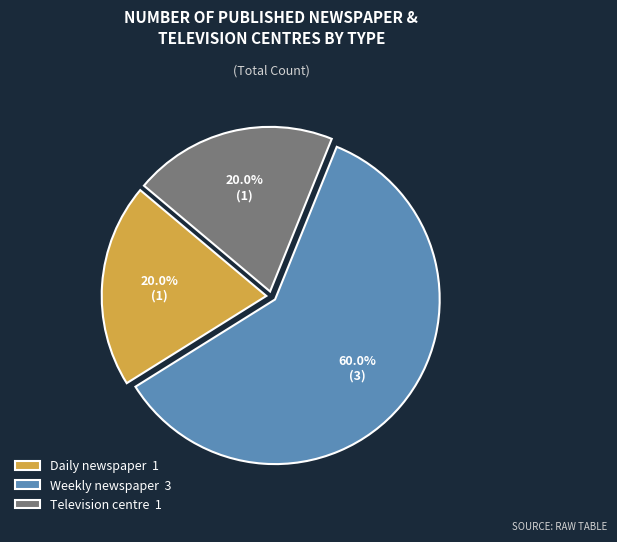

What is the total percentage of Weekly newspaper 3 and Daily newspaper 1?

80.0%